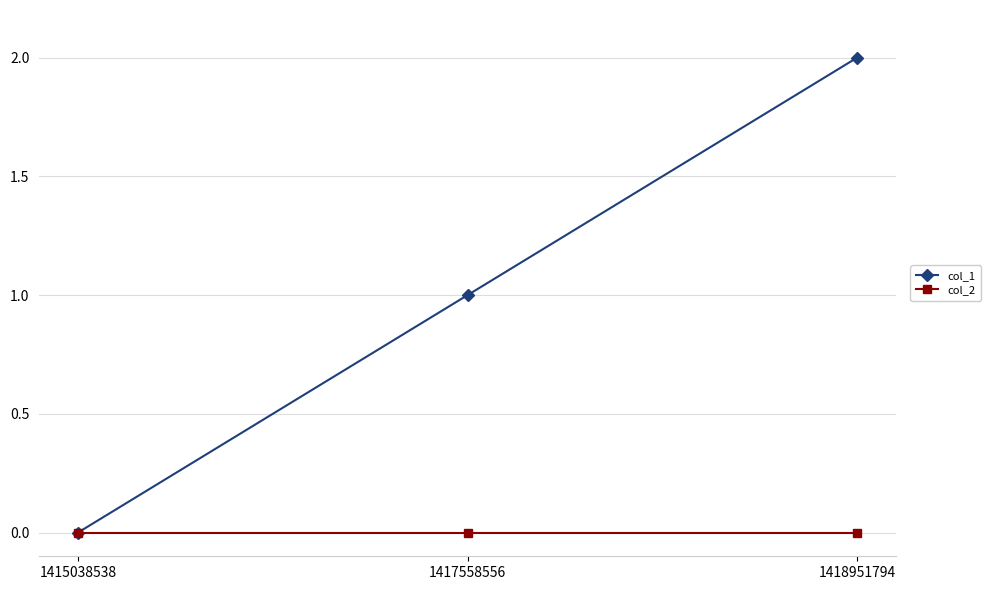

Which series has the largest total across all categories?

col_1